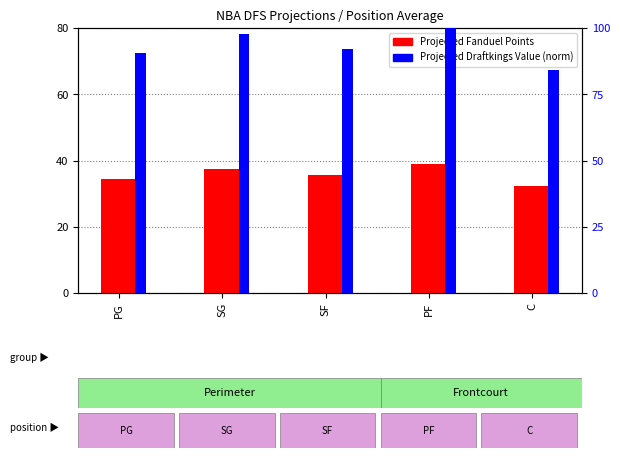

What is the label of the 1st bar from the right?

C